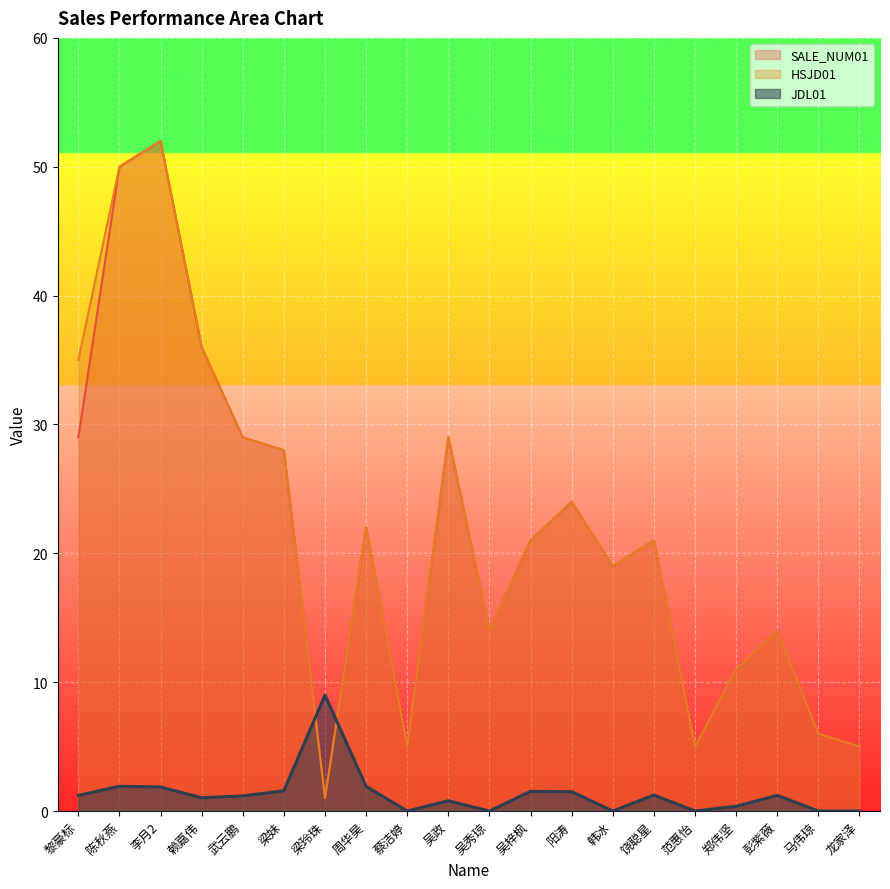

The SALE_NUM01 series shows 18.7 at 郑伟坚. True or false?

False